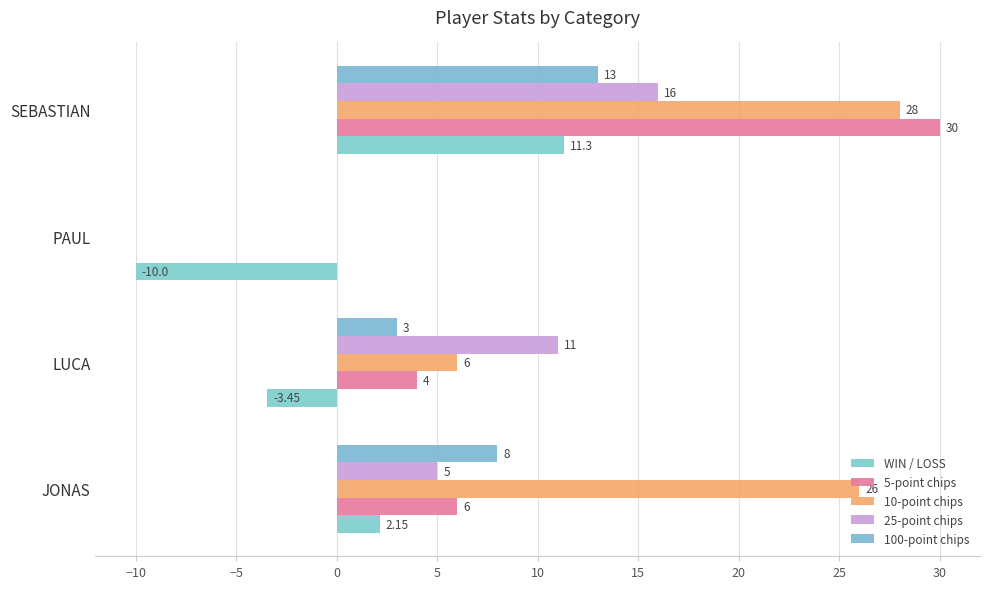

Reading left to right, list all the values displayed in this chart.

WIN / LOSS: 2.1	-3.5	-10.0	11.3
5-point chips: 6.0	4.0	0.0	30.0
10-point chips: 26.0	6.0	0.0	28.0
25-point chips: 5.0	11.0	0.0	16.0
100-point chips: 8.0	3.0	0.0	13.0